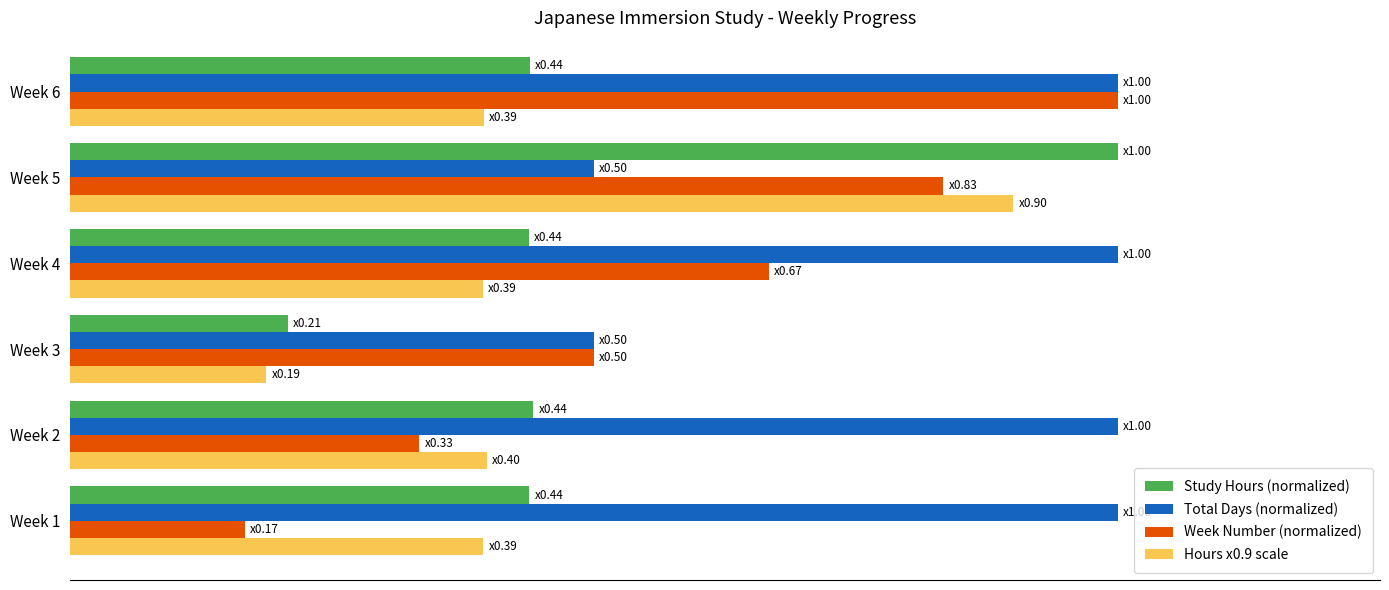

What are all the series names shown in the legend?

Study Hours (normalized), Total Days (normalized), Week Number (normalized), Hours x0.9 scale